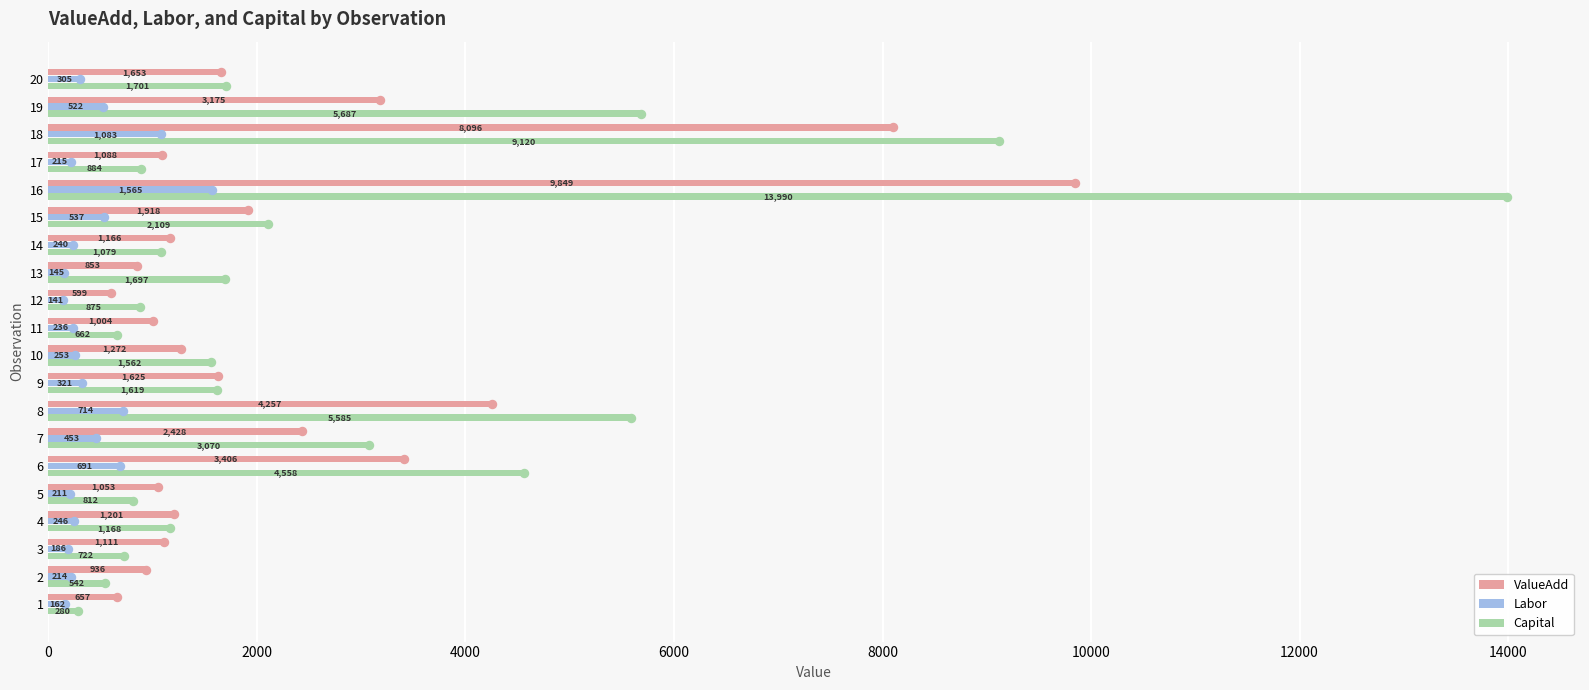

At which category does the chart reach its peak across all series?

16